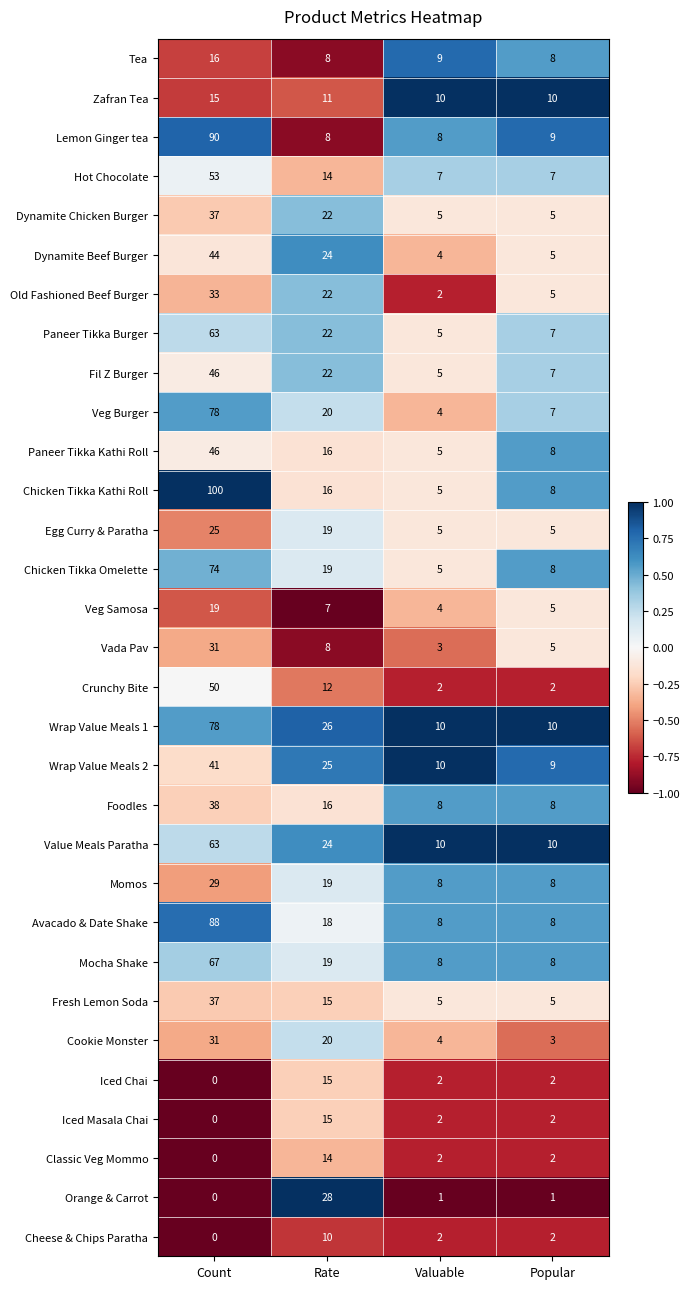

Which series has the widest spread of values?

Chicken Tikka Kathi Roll